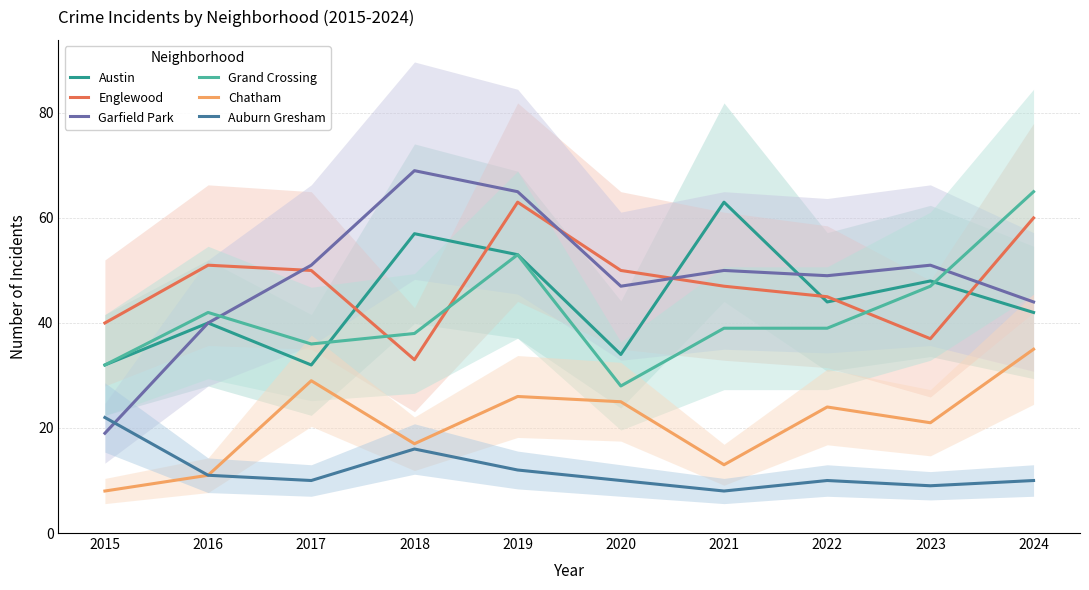

How many lines are shown in the chart?

6